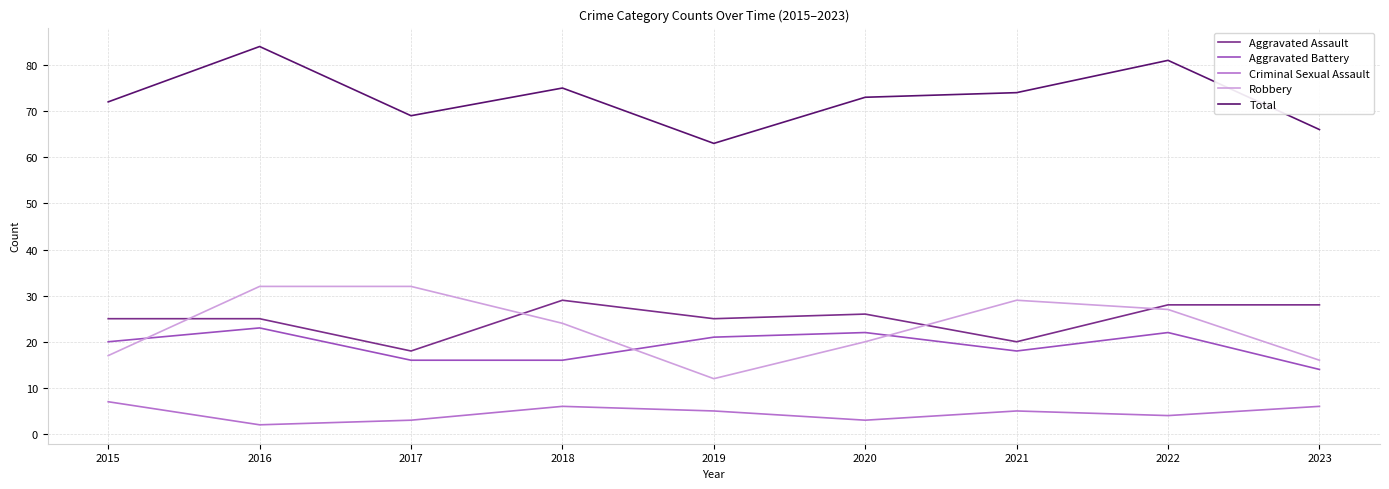

Is it true that Criminal Sexual Assault equals 9 at 2021?

False